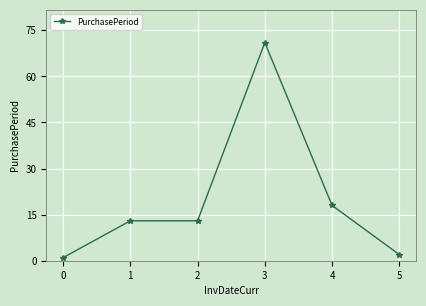

Read the value at 2.

13